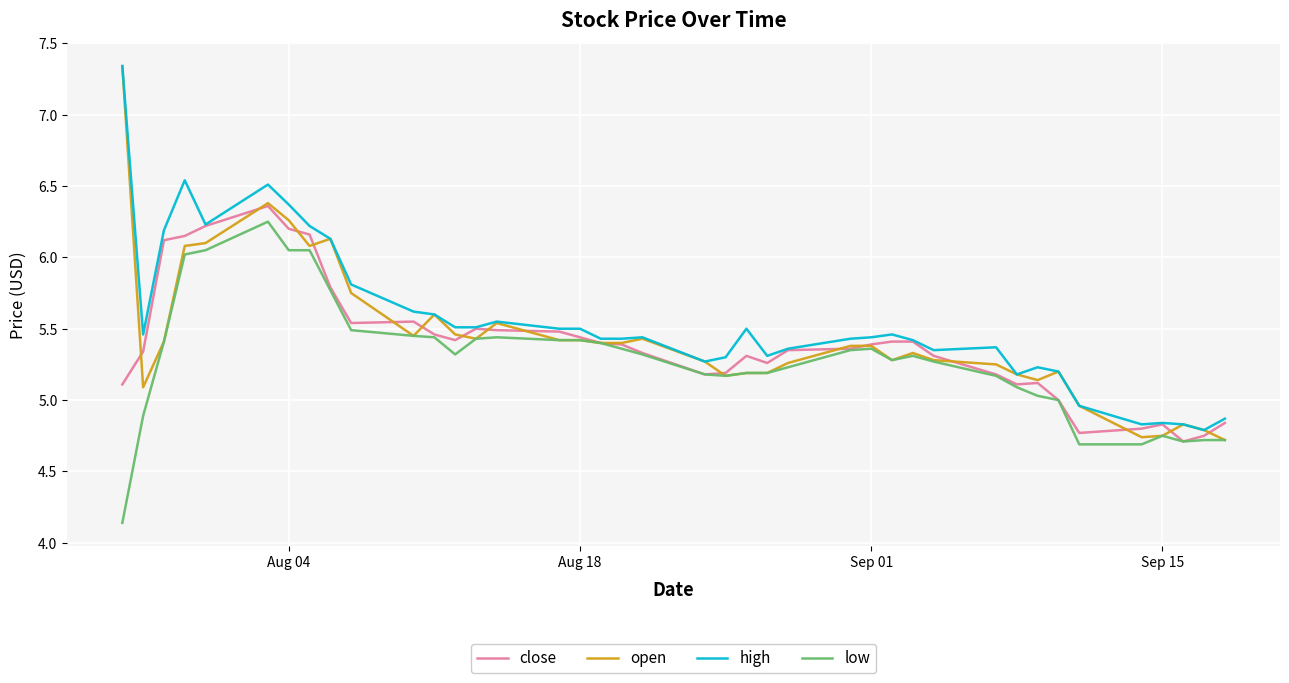

List the series in order of their overall mean, lowest first.

low, close, open, high